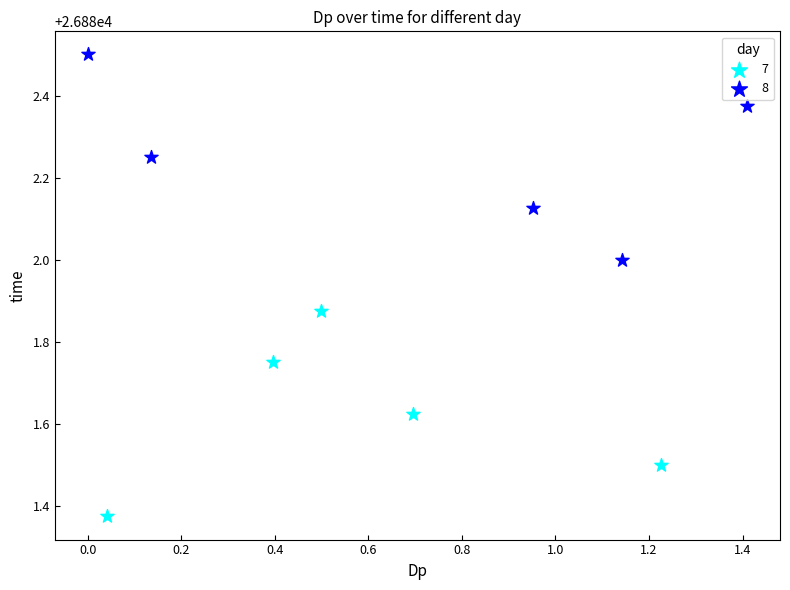

Which series contains the lowest Y value?

7